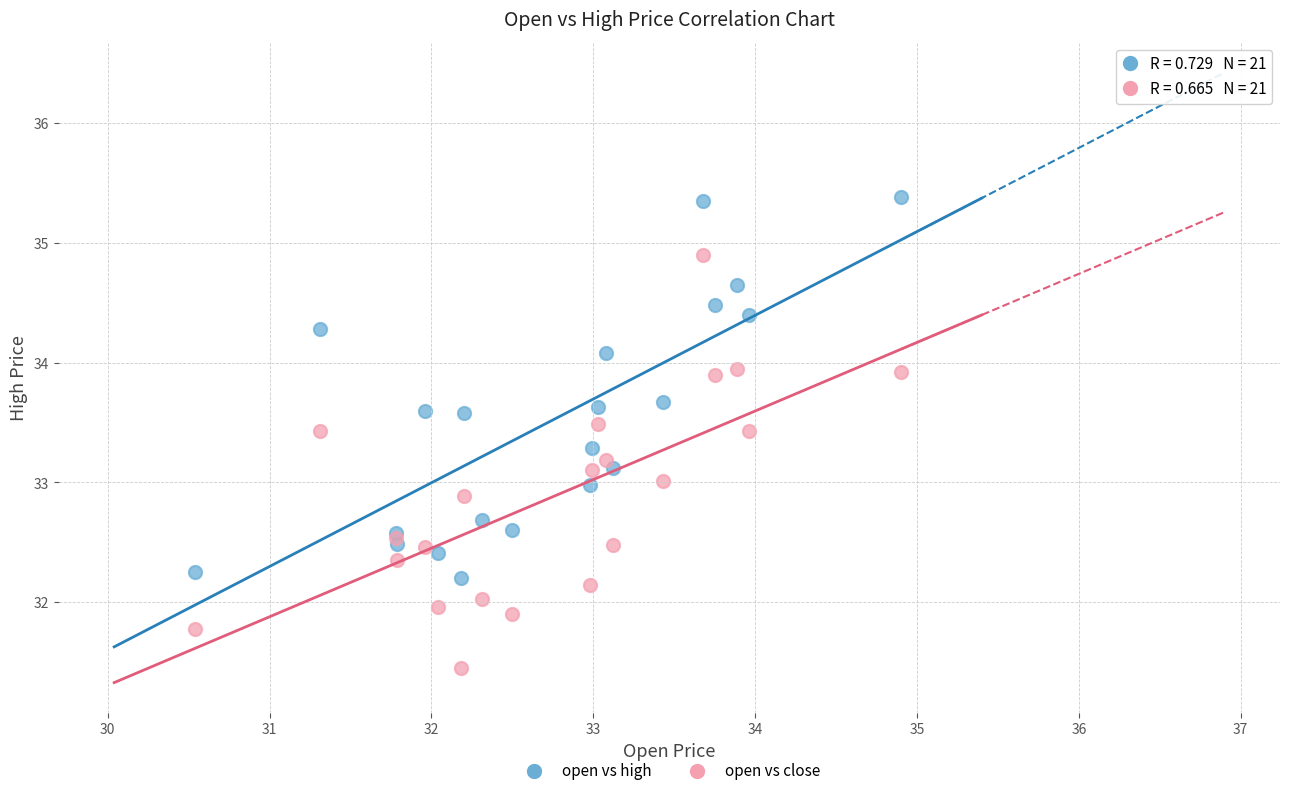

Which series contains the lowest Y value?

open vs close